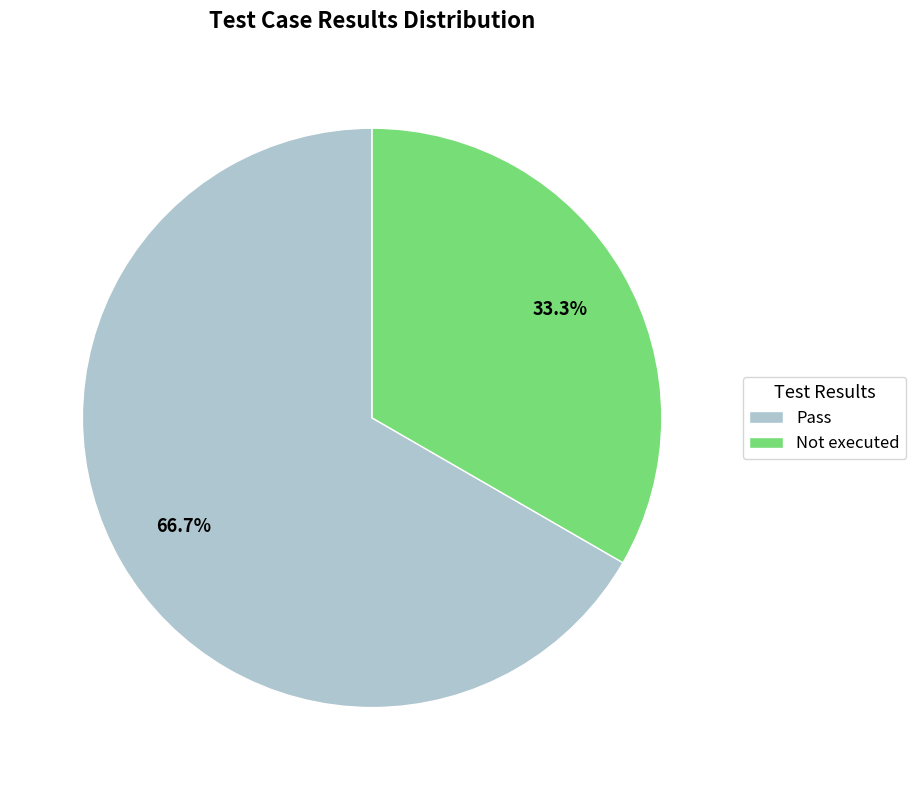

Is there any slice that represents more than half of the pie?

Yes